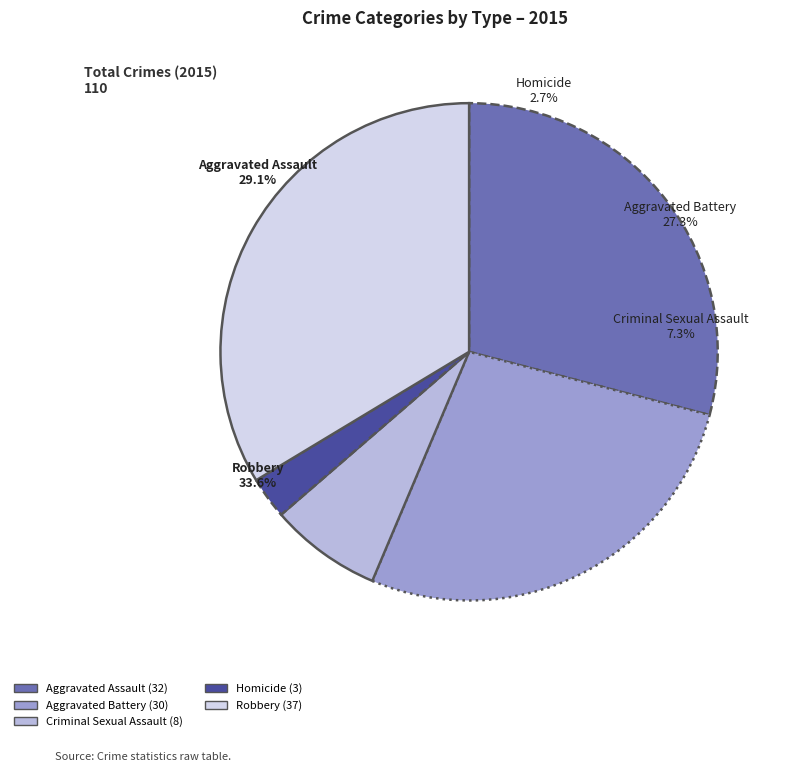

How many segments does this pie chart have?

5